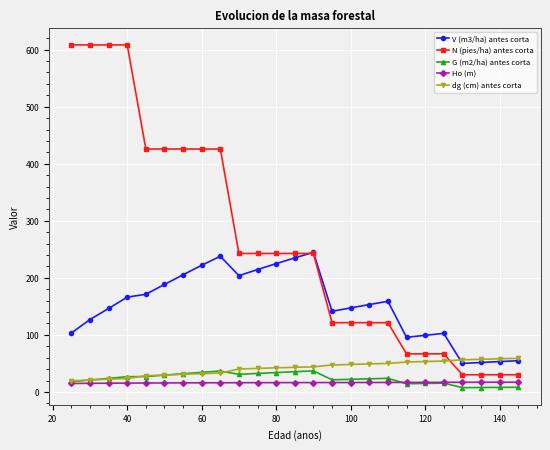

What is the greatest value displayed?

608.3